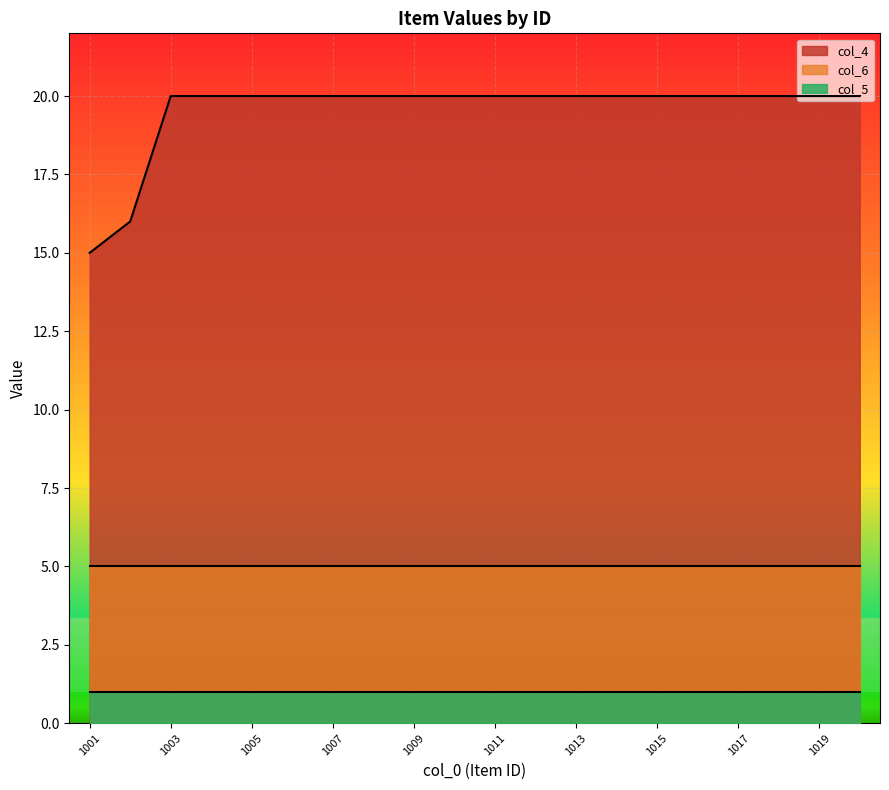

Rank the series by their average value, from lowest to highest.

col_5, col_6, col_4